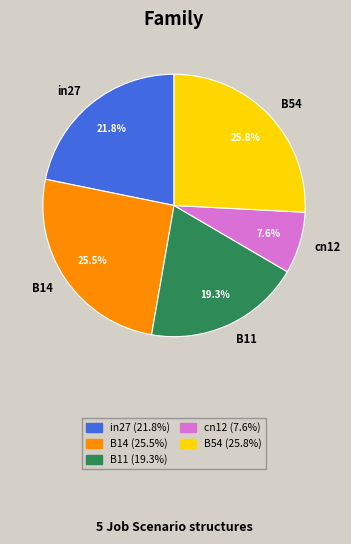

To the nearest percent, what percentage of the pie is B11?

19%